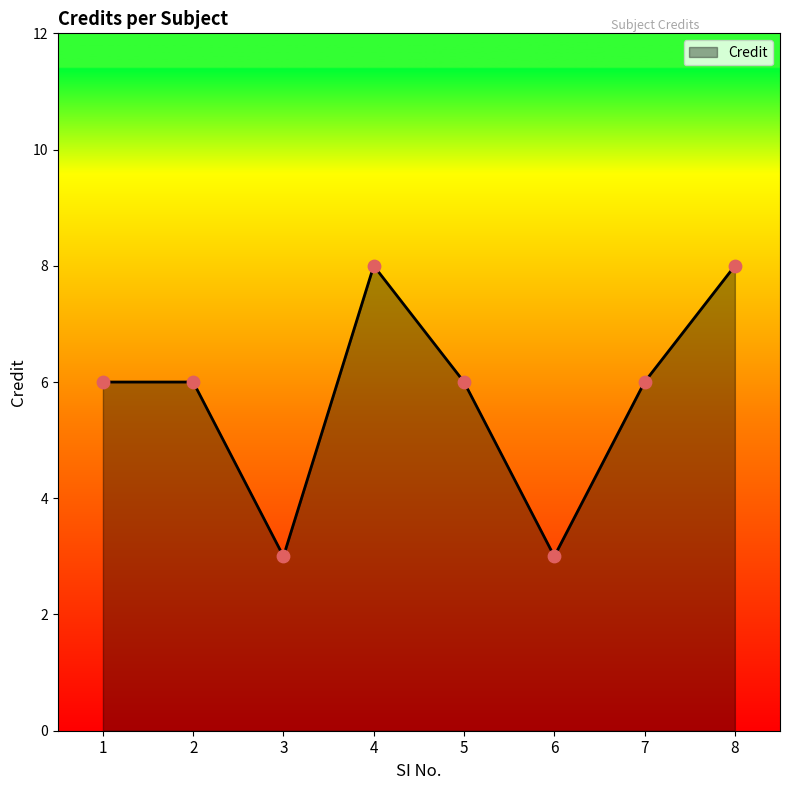

What is the ratio of the value at 2 to the value at 3?

2.0